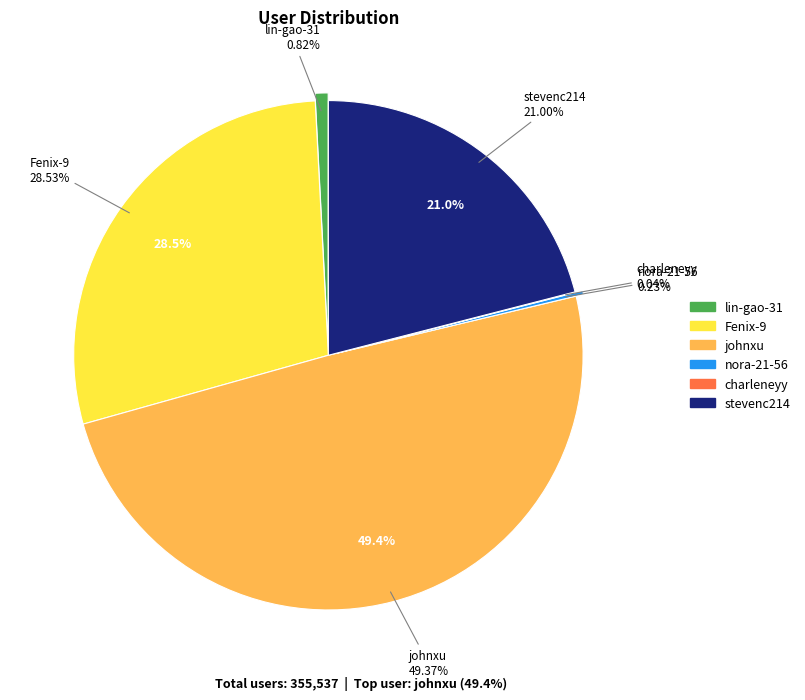

The Fenix-9 slice represents 29% of the pie. True or false?

True